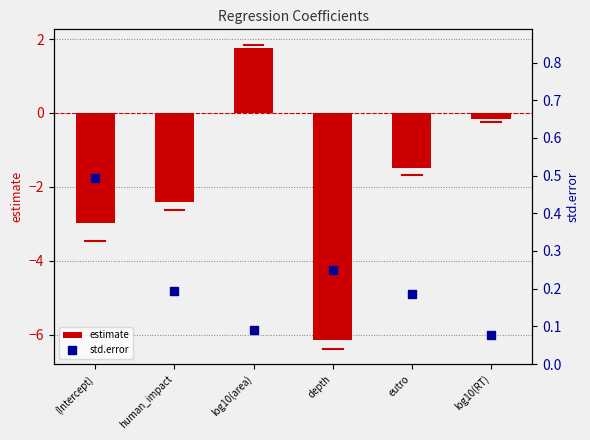

What is the greatest value displayed?

1.8